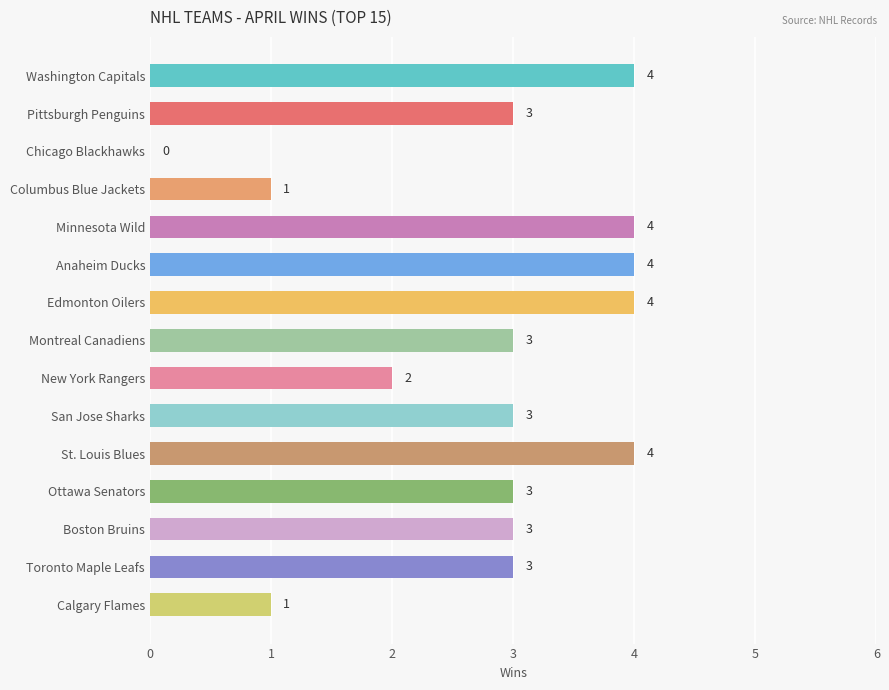

Reading top to bottom, list all the values displayed in this chart.

Washington Capitals=4	Pittsburgh Penguins=3	Chicago Blackhawks=0	Columbus Blue Jackets=1	Minnesota Wild=4	Anaheim Ducks=4	Edmonton Oilers=4	Montreal Canadiens=3	New York Rangers=2	San Jose Sharks=3	St. Louis Blues=4	Ottawa Senators=3	Boston Bruins=3	Toronto Maple Leafs=3	Calgary Flames=1